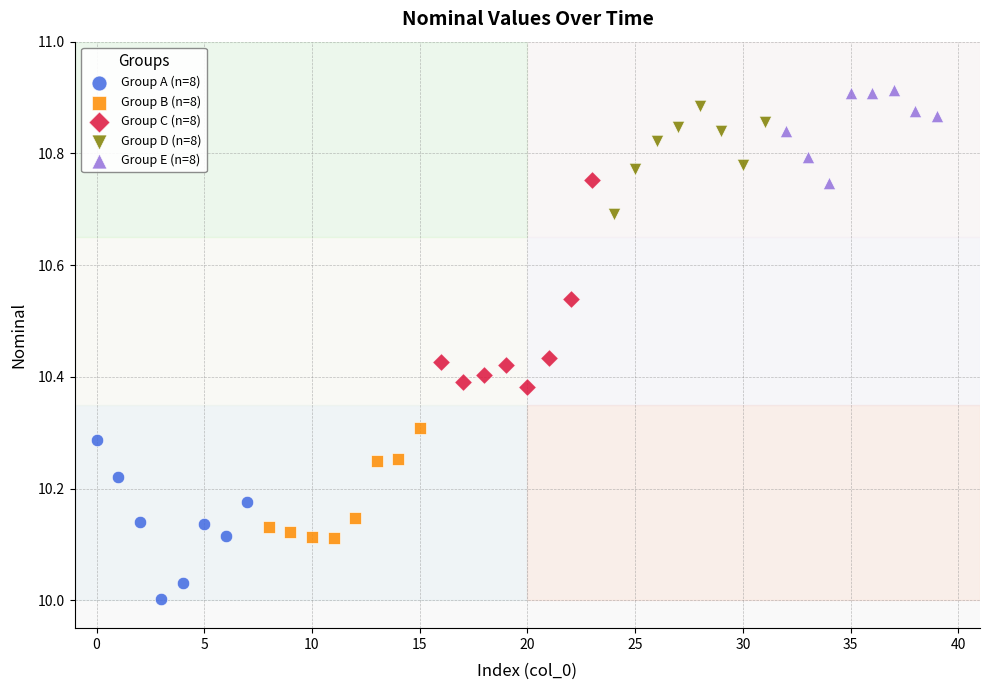

Which series contains the lowest Y value?

Group A (n=8)